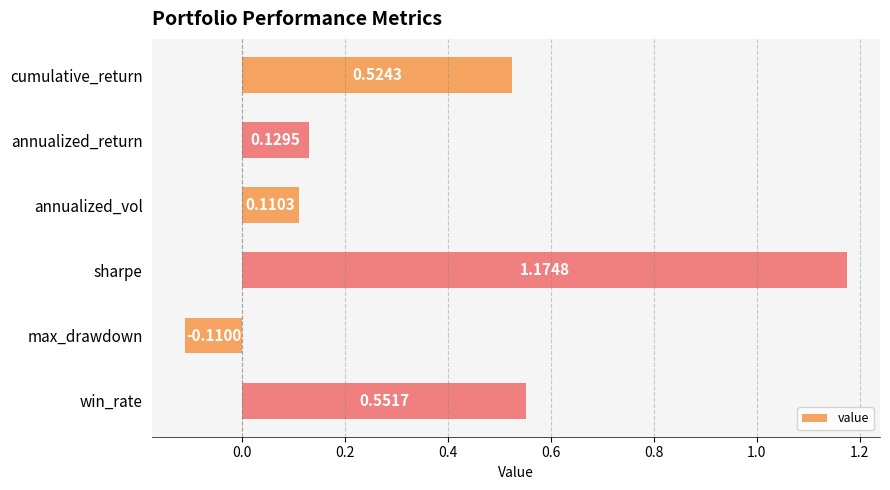

Which has a higher value, annualized_return or max_drawdown?

annualized_return